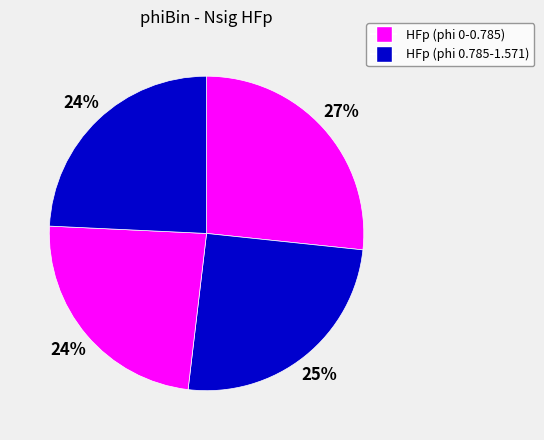

Is there a majority slice in this chart?

No